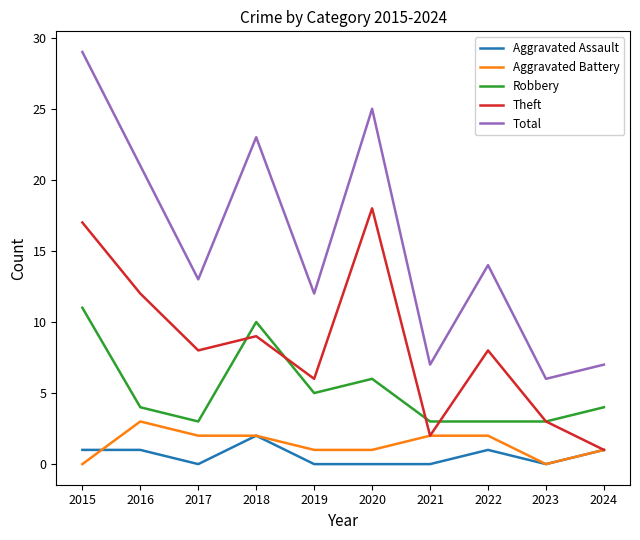

The value of Theft at 2015 is 8. True or false?

False